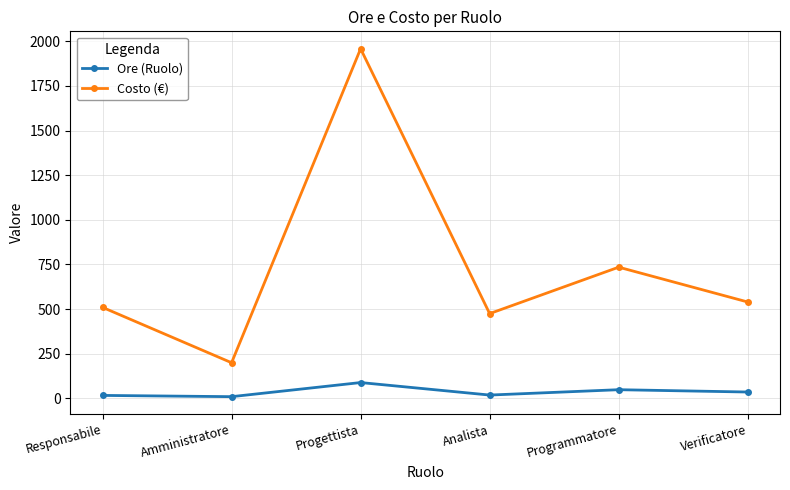

What is the average value of the Costo (€) series?

736